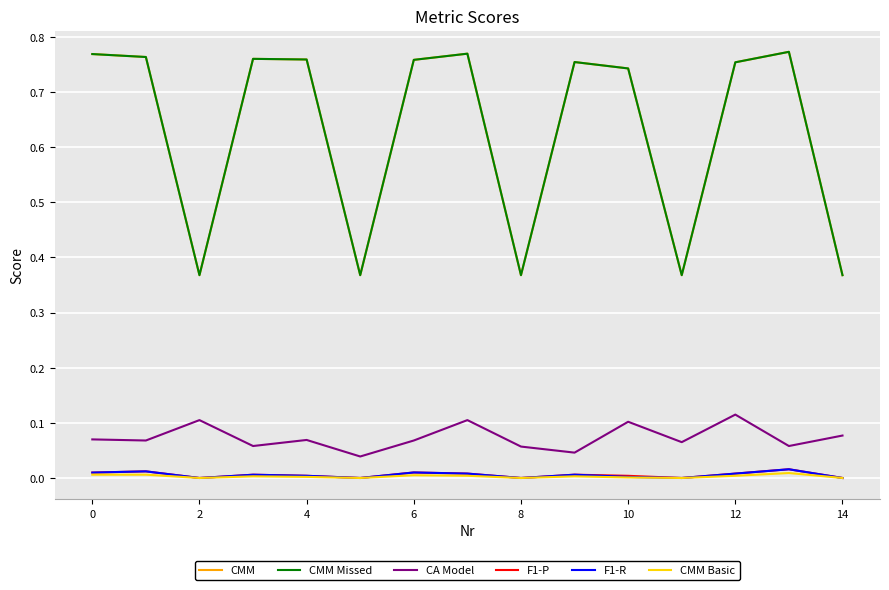

Does the chart have visible grid lines?

Yes